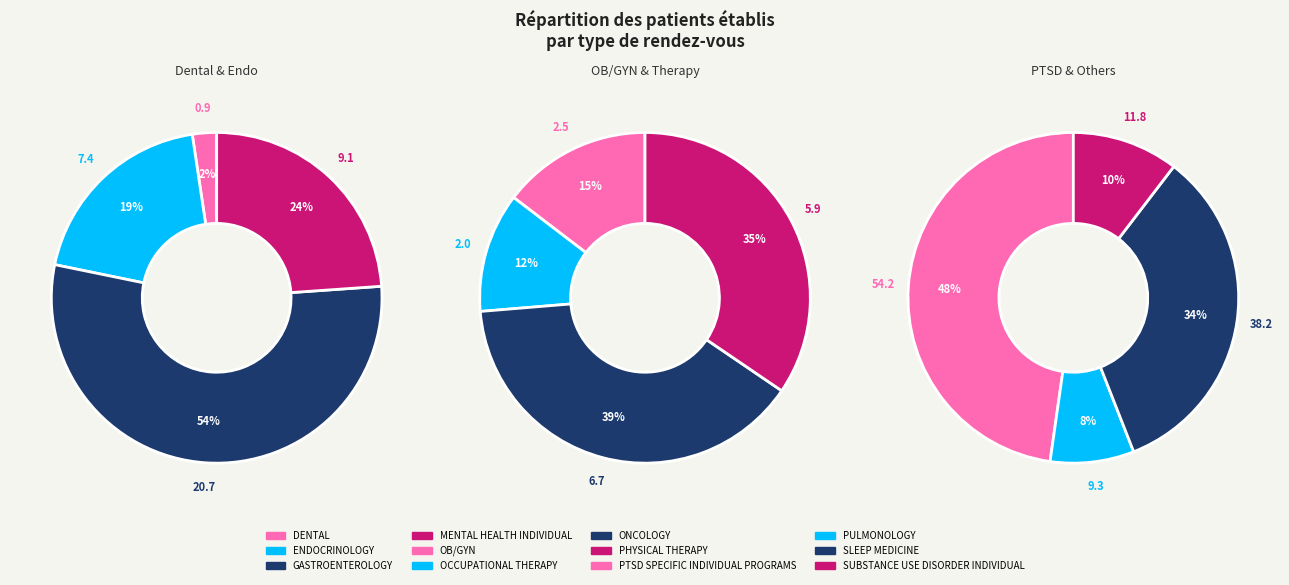

Do PHYSICAL THERAPY and ENDOCRINOLOGY together represent more than half of the pie?

No